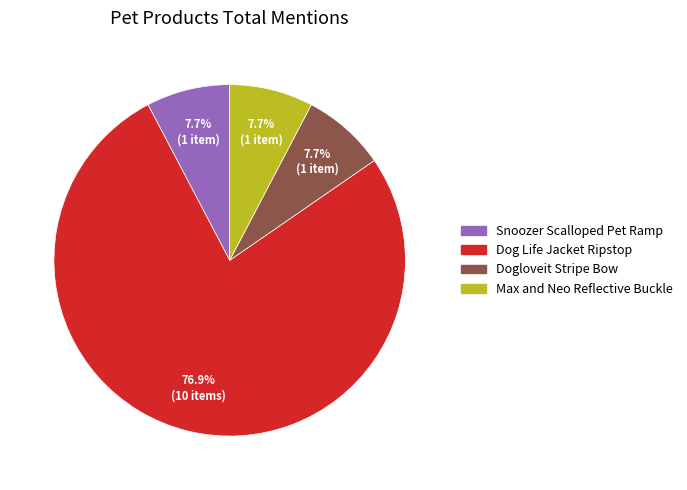

Is there any slice that represents more than half of the pie?

Yes